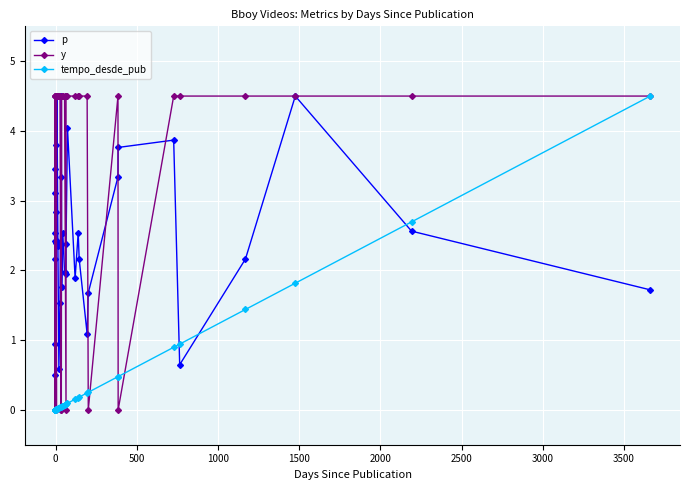

What is the value of the y point at the 33rd from the left?

4.5